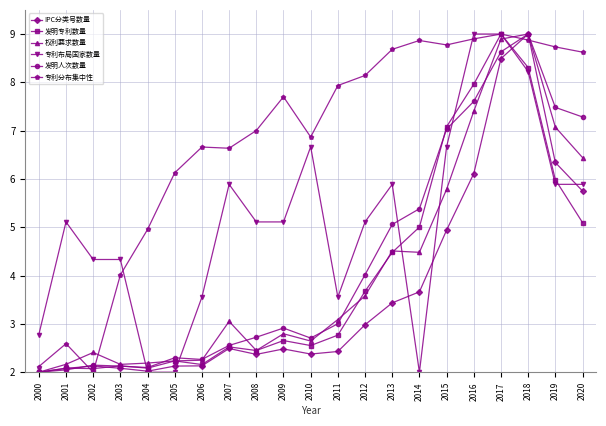

What is the value of the 权利要求数量 point at the 13th from the left?

3.6